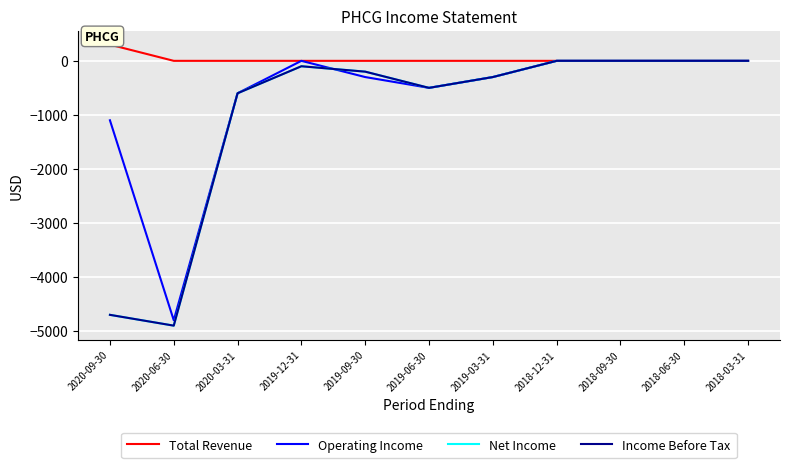

Where is Operating Income nearest to the value -2400?

2020-09-30